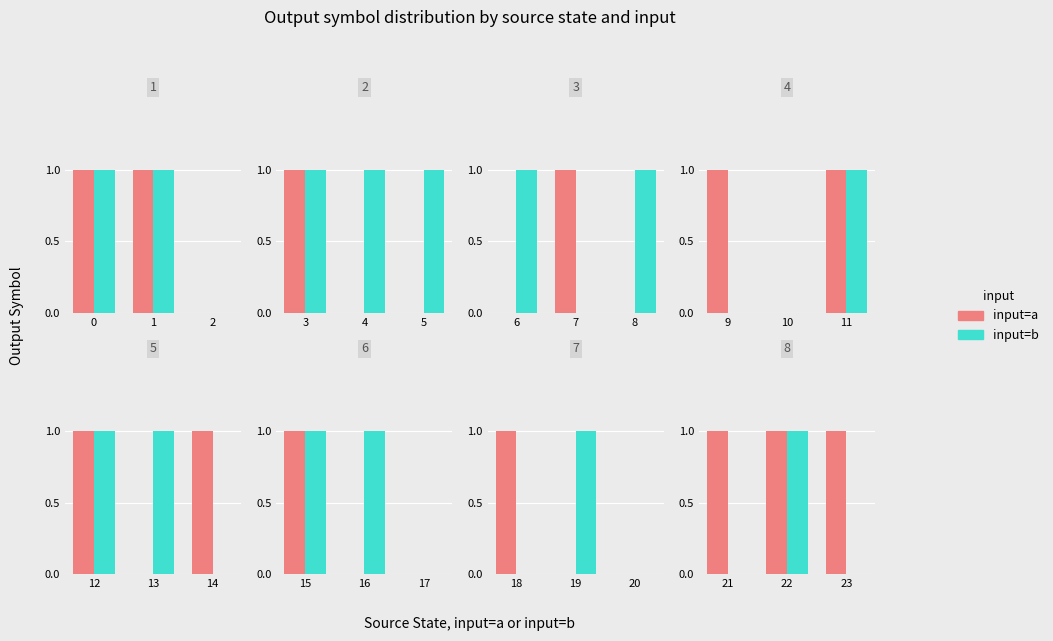

The input=b series shows 0 at 23. True or false?

True